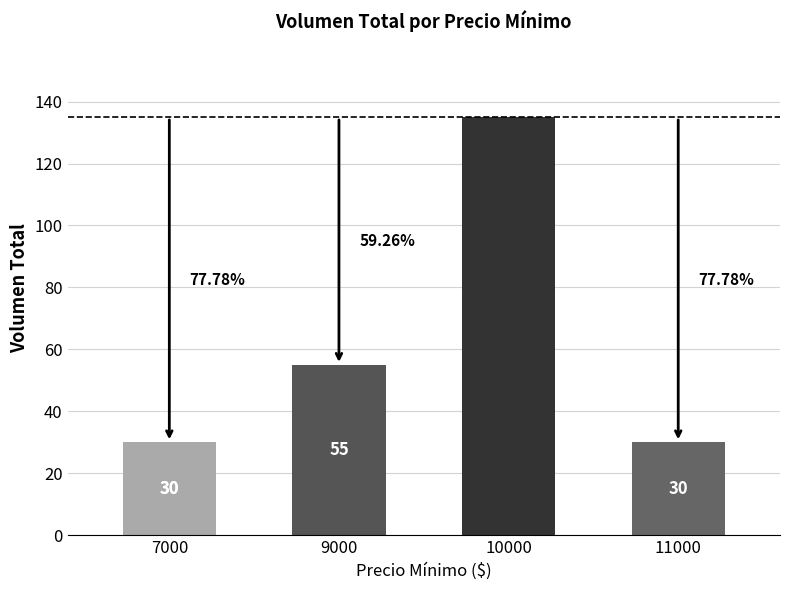

What is the sum of all values?

250